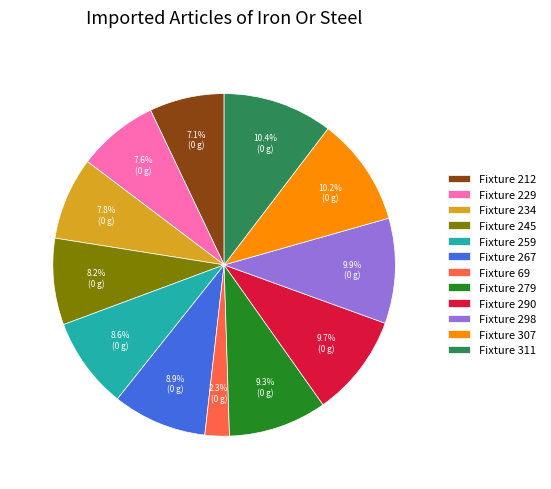

Which category has the smallest portion of the pie?

Fixture 69